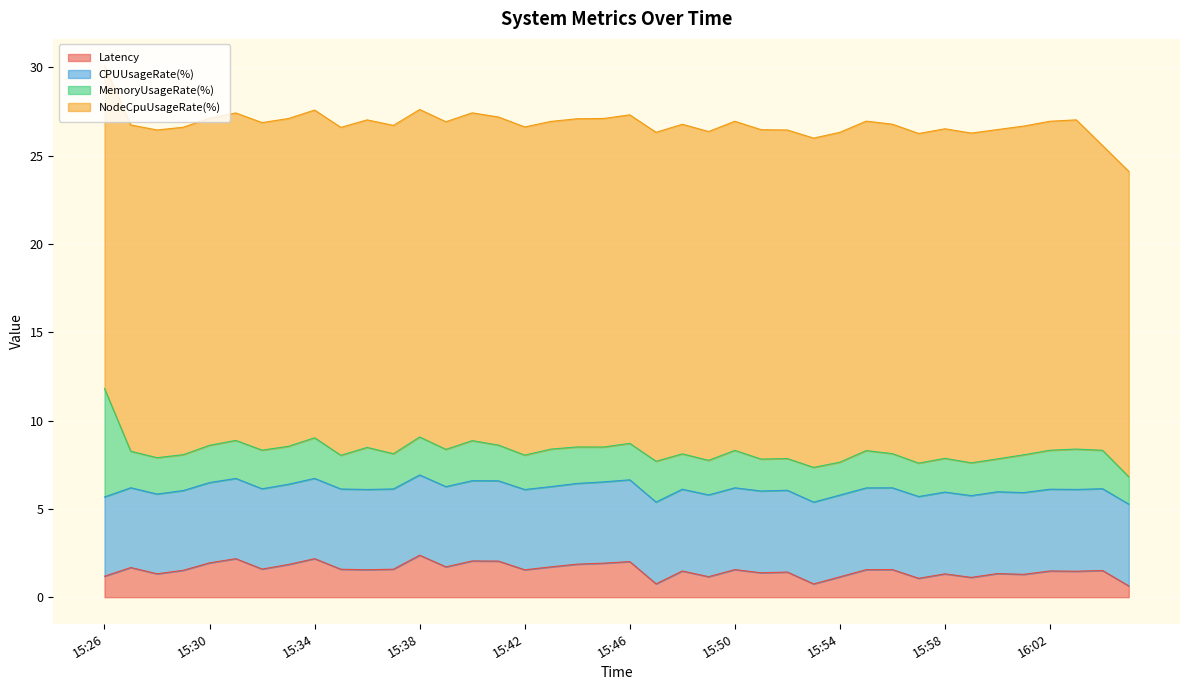

What is the average value of the CPUUsageRate(%) series?

4.6